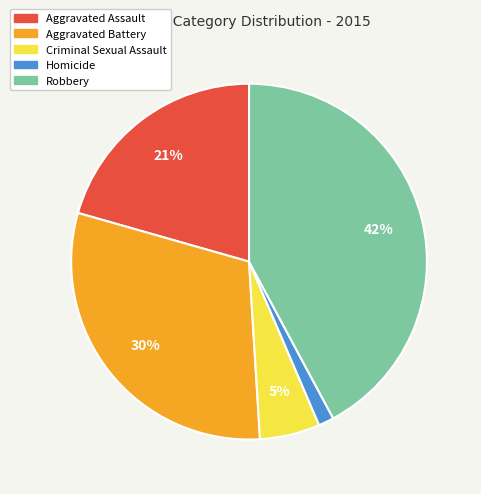

Is Criminal Sexual Assault the majority of the pie?

No